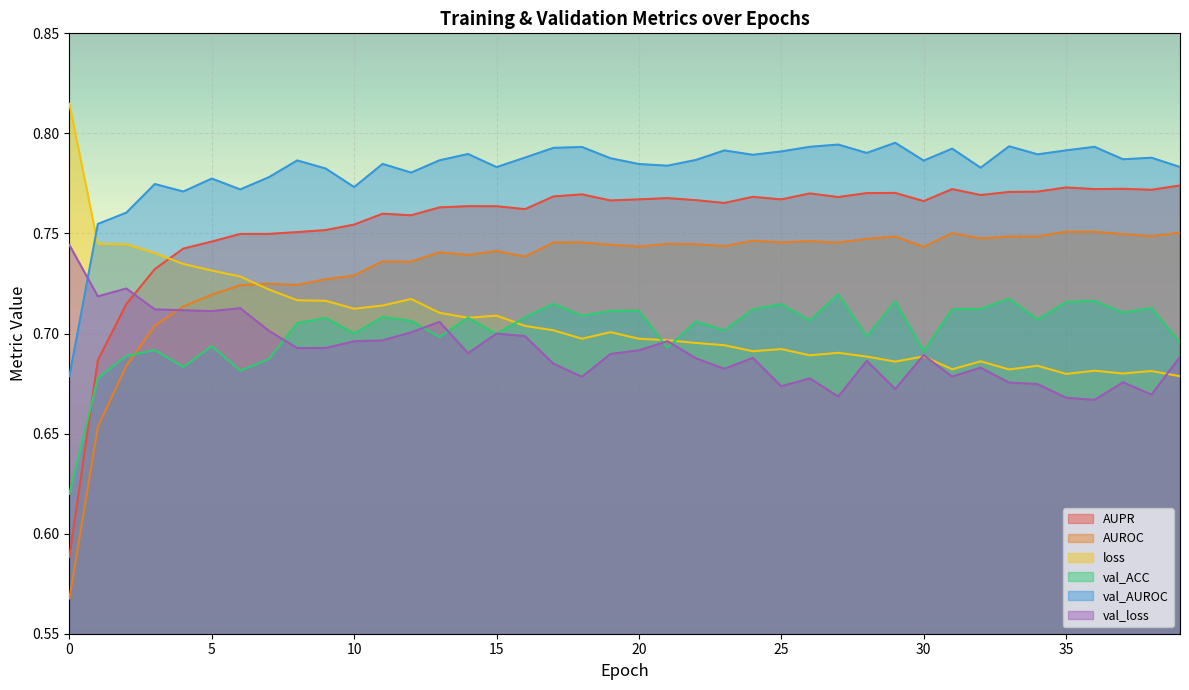

What is the average value of the AUROC series?

0.7